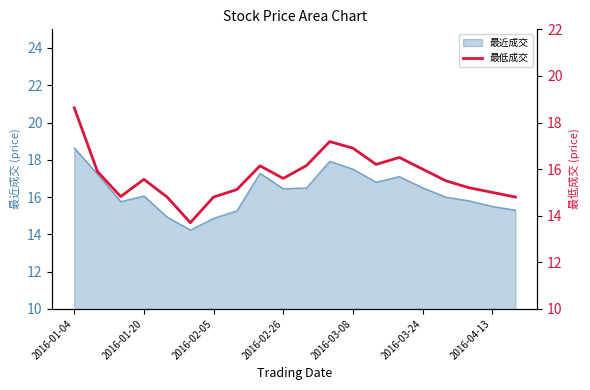

How many lines are shown in the chart?

1